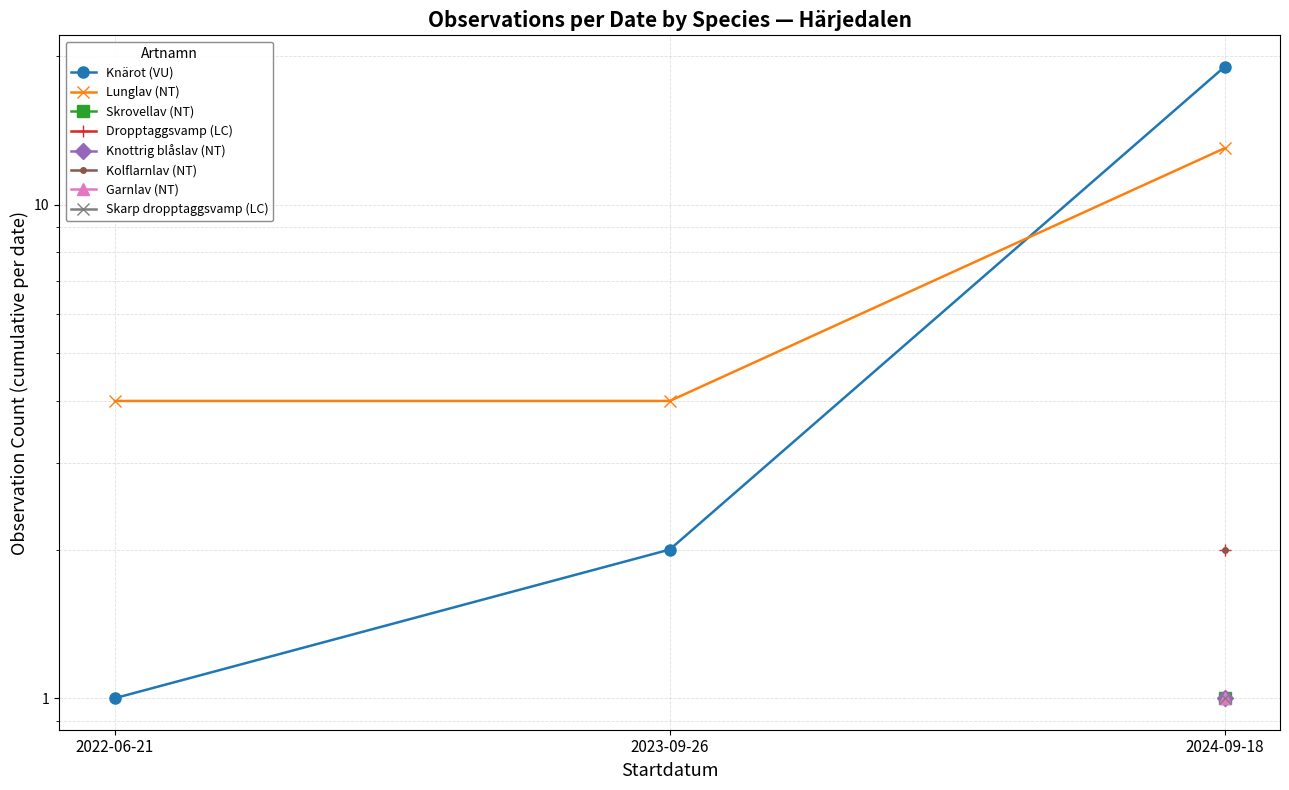

Is the value of Knärot (VU) at 2023-09-26 greater than the value of Lunglav (NT) at 2024-09-18?

No